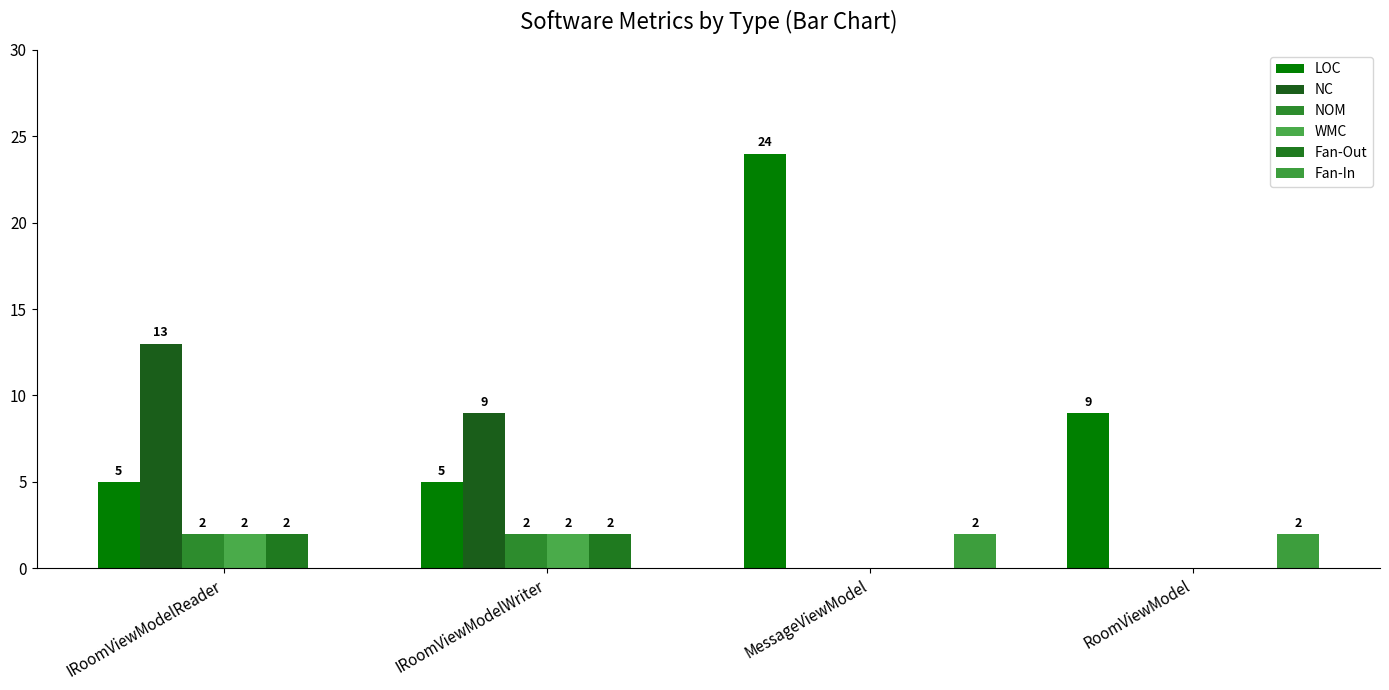

Which series has the largest total across all categories?

LOC